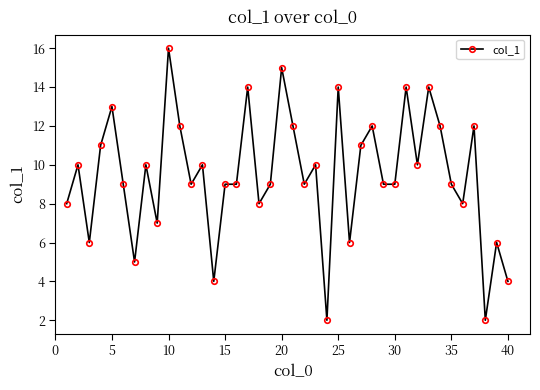

What is the greatest value displayed?

16